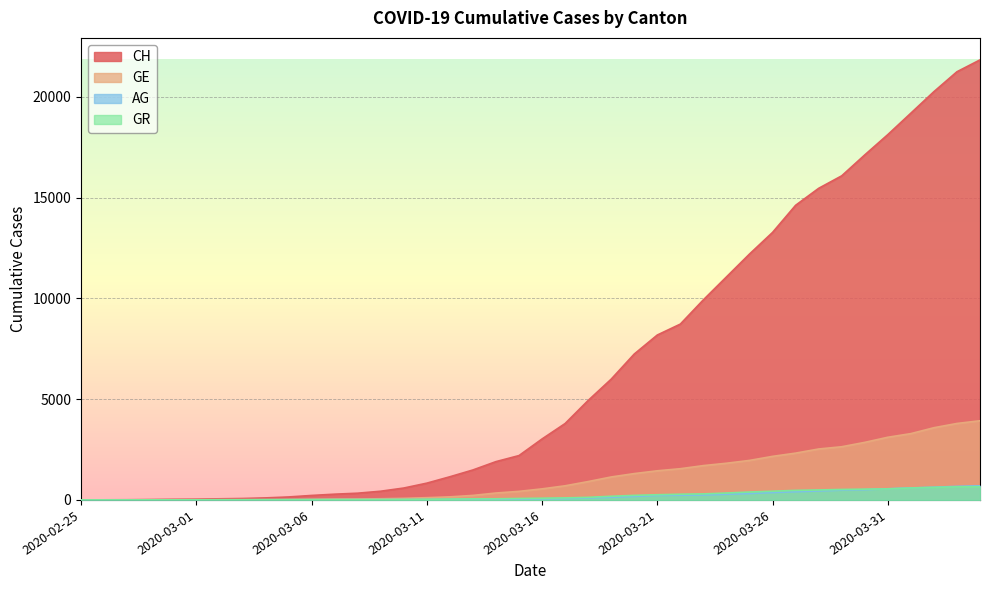

Which series changed the most between 2020-03-14 and 2020-03-22?

CH